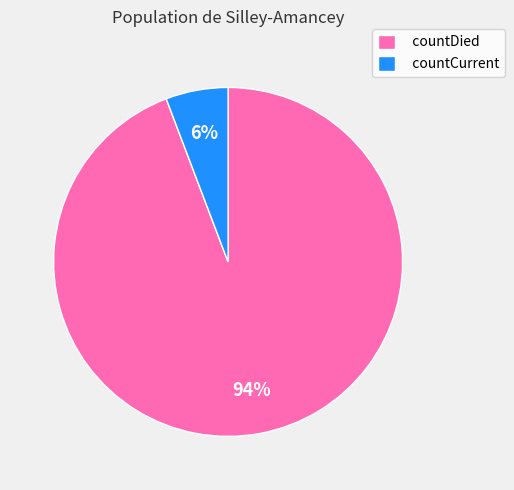

Which has a higher value, countDied or countCurrent?

countDied